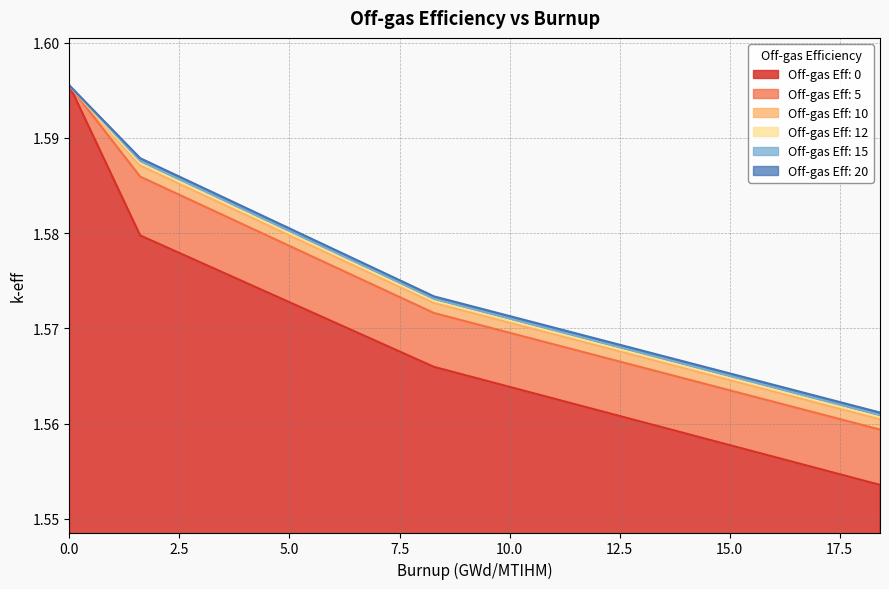

Reading left to right, extract all data points from this chart.

Off-gas Eff: 0: 0.0=1.6	1.608=1.6	8.283=1.6	18.416=1.6
Off-gas Eff: 5: 0.0=1.6	1.608=1.6	8.283=1.6	18.416=1.6
Off-gas Eff: 10: 0.0=1.6	1.608=1.6	8.283=1.6	18.416=1.6
Off-gas Eff: 12: 0.0=1.6	1.608=1.6	8.283=1.6	18.416=1.6
Off-gas Eff: 15: 0.0=1.6	1.608=1.6	8.283=1.6	18.416=1.6
Off-gas Eff: 20: 0.0=1.6	1.608=1.6	8.283=1.6	18.416=1.6